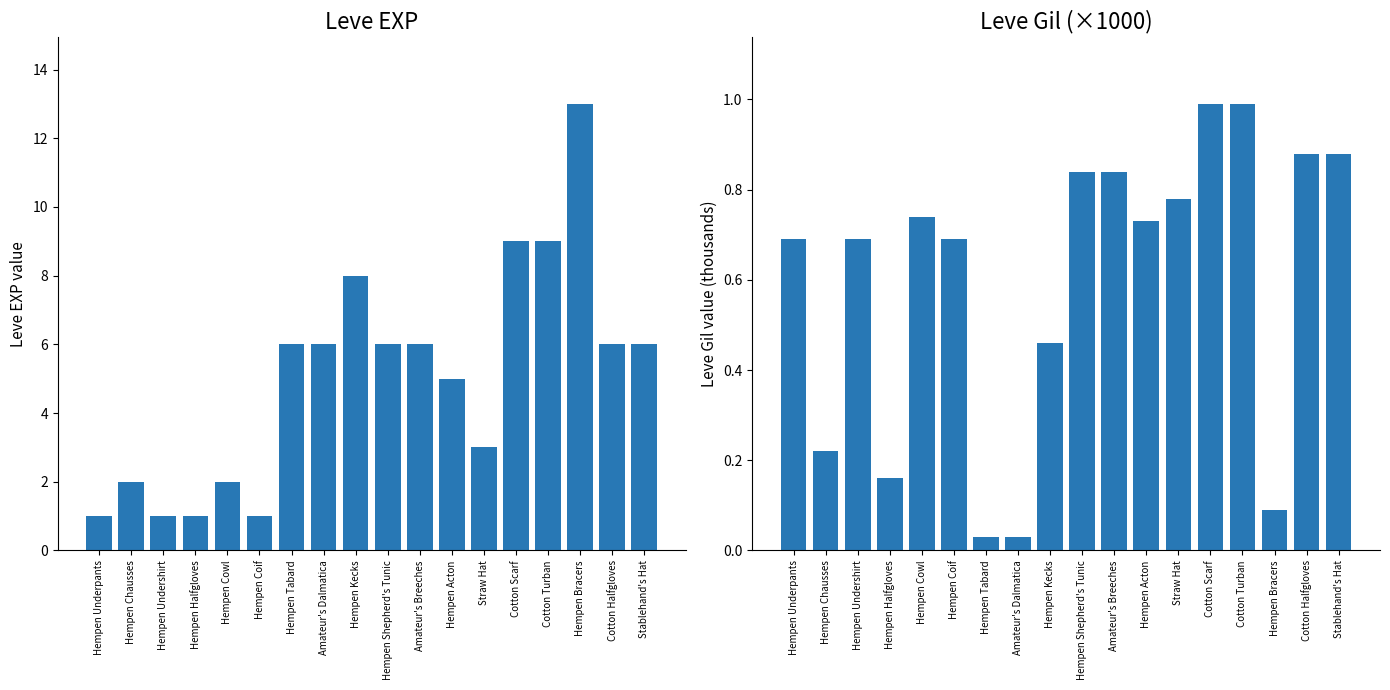

Count the number of categories in the chart.

18